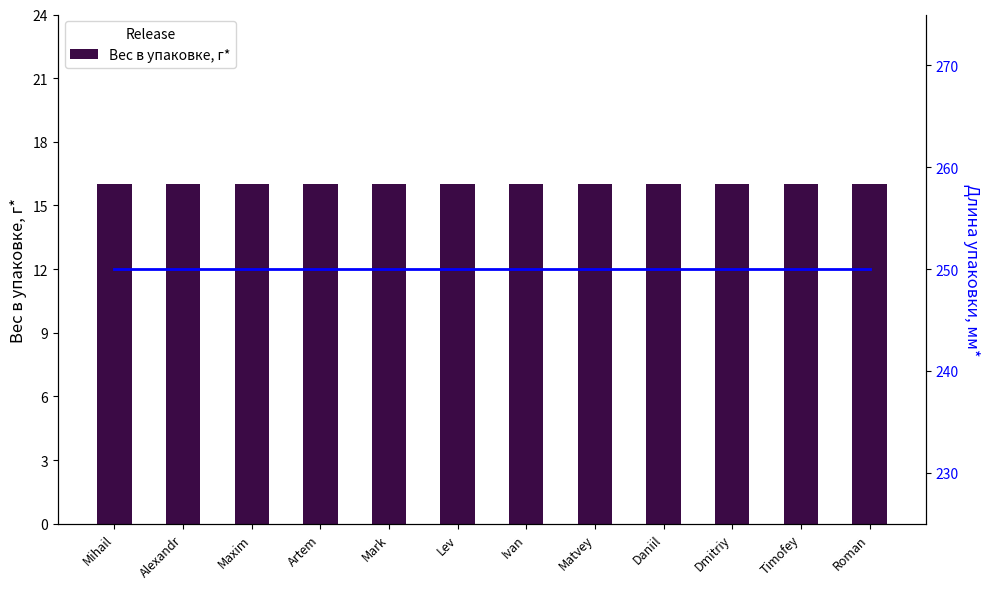

What is the value of the Длина упаковки, мм* bar at the 3rd from the left?

250